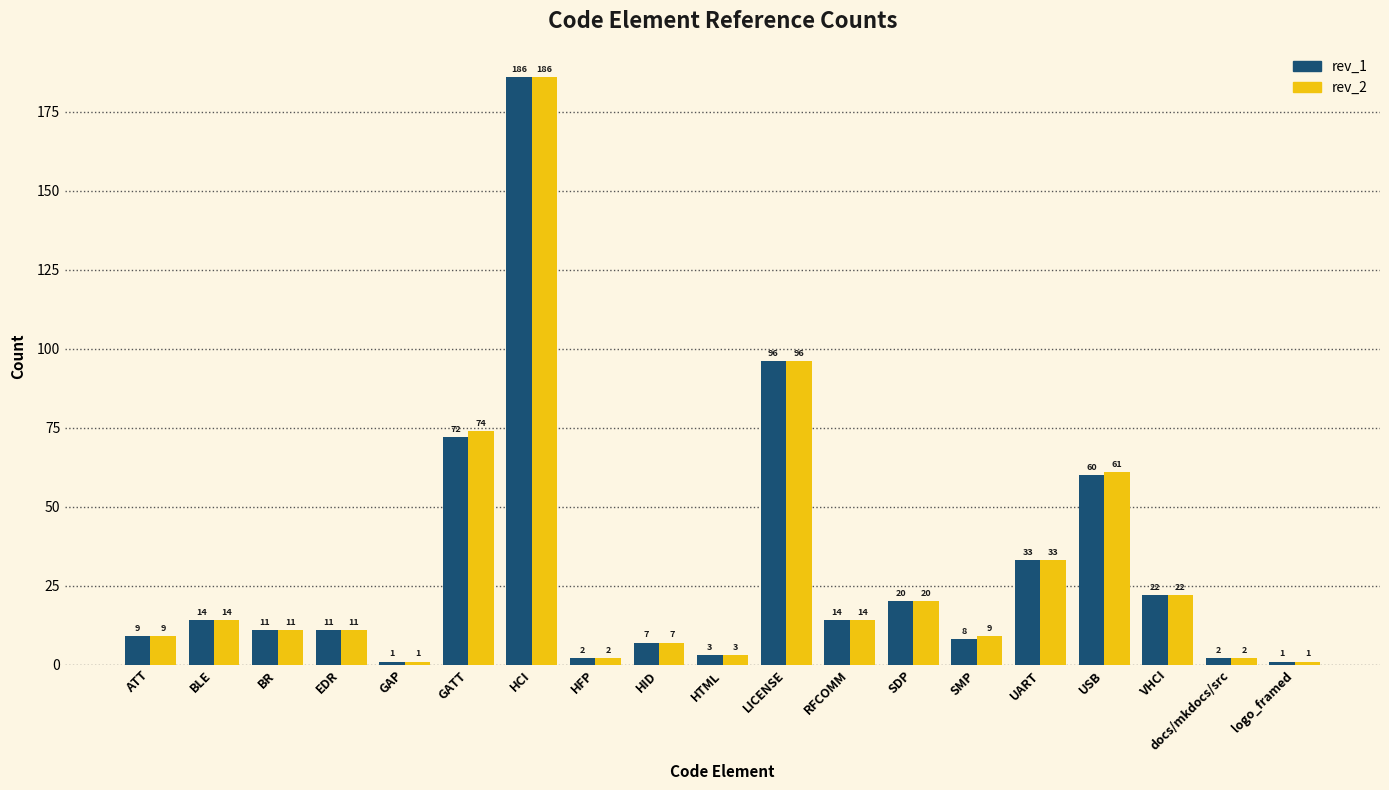

The rev_1 series shows 24 at RFCOMM. True or false?

False